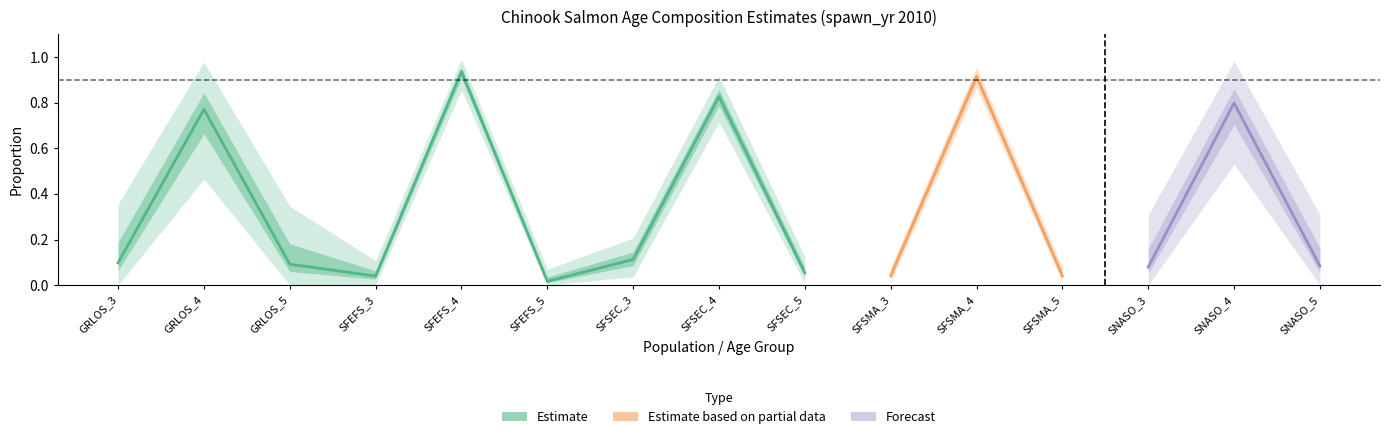

How many data points does each series have?

15